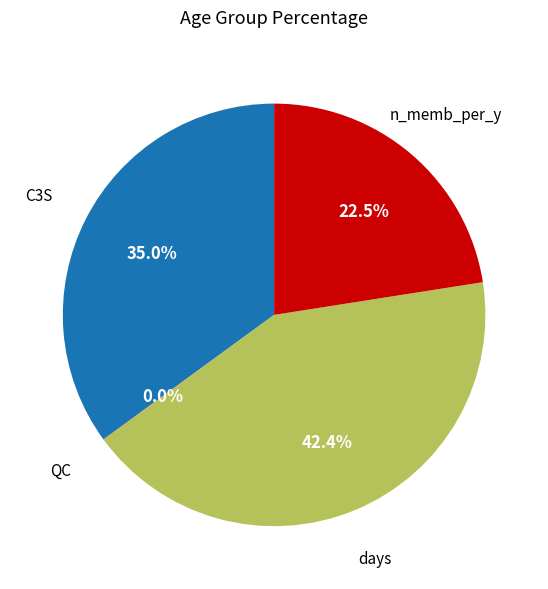

Does days represent more than half of the total?

No